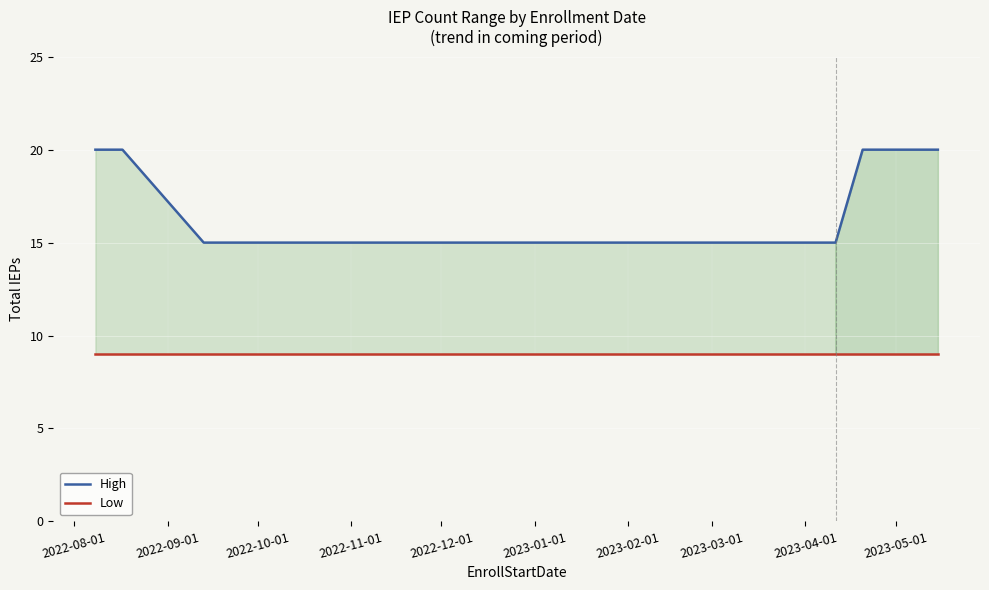

True or false: High and Low intersect in this chart.

False